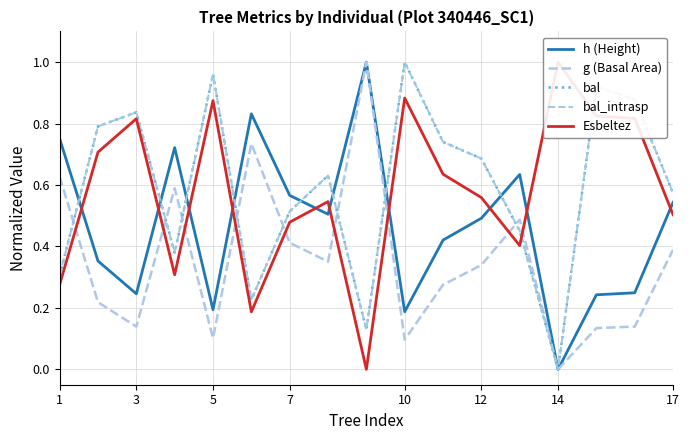

How many values in g (Basal Area) are above zero?

16